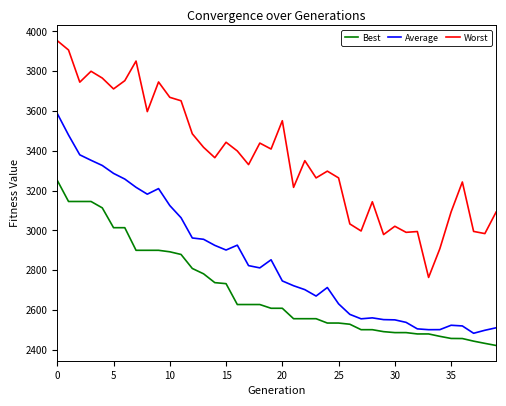

What is the difference between the maximum and minimum values in the Worst series?

1189.3